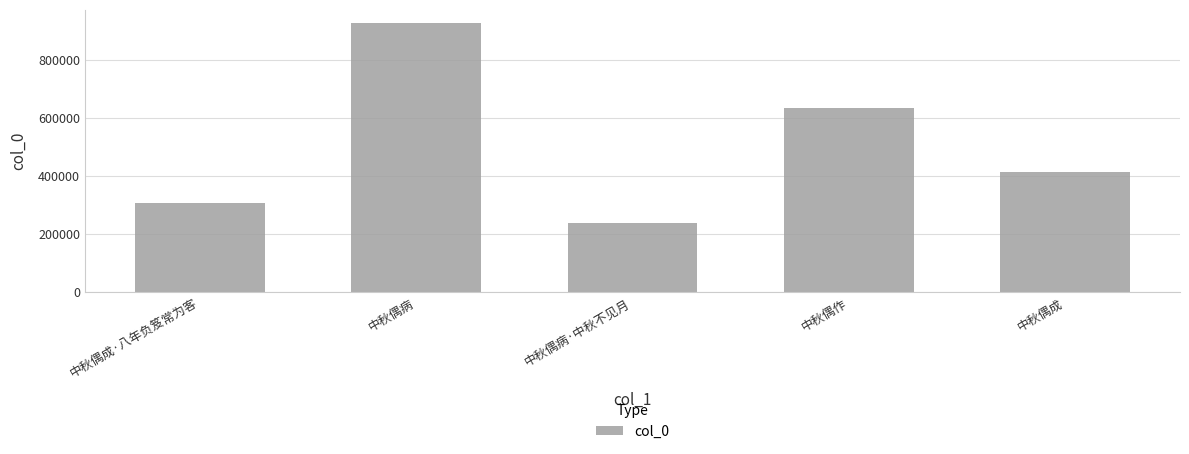

Reading right to left, transcribe all the data shown in this chart.

414888	635092	237991	926269	305841